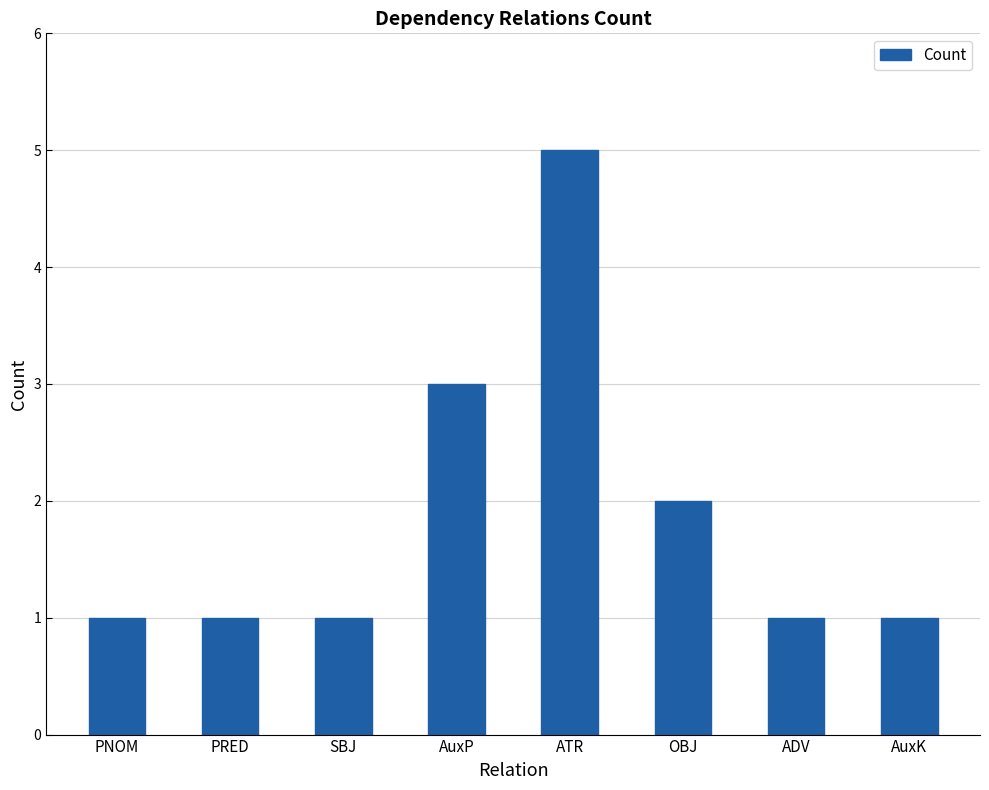

Which label corresponds to the largest value in the chart?

ATR